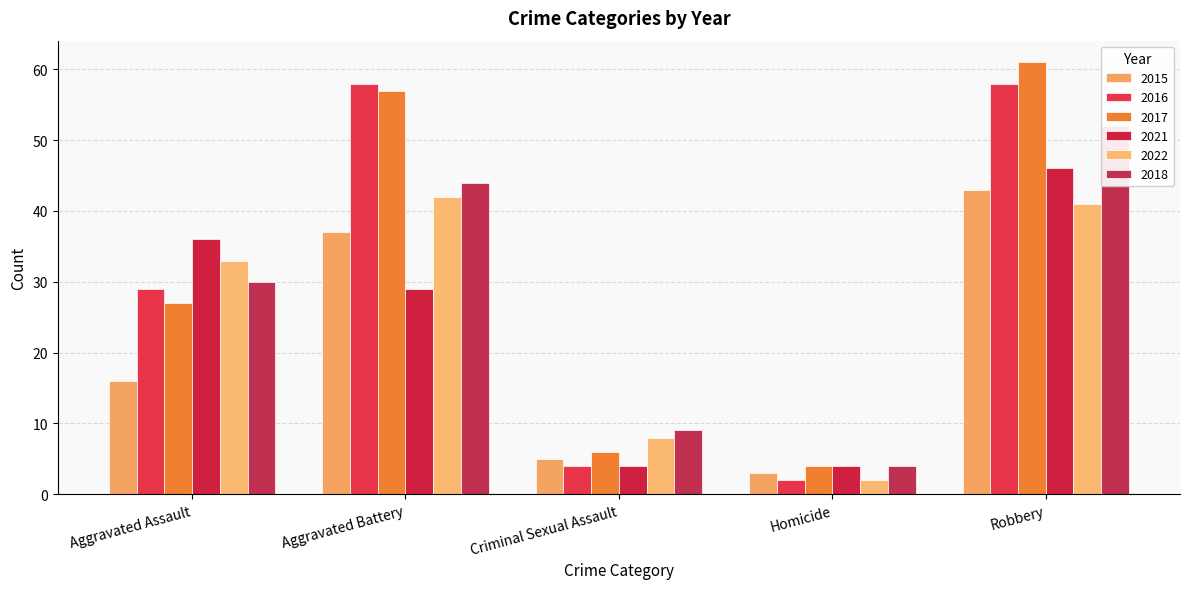

List the series in order of their peak value, lowest first.

2022, 2015, 2021, 2018, 2016, 2017